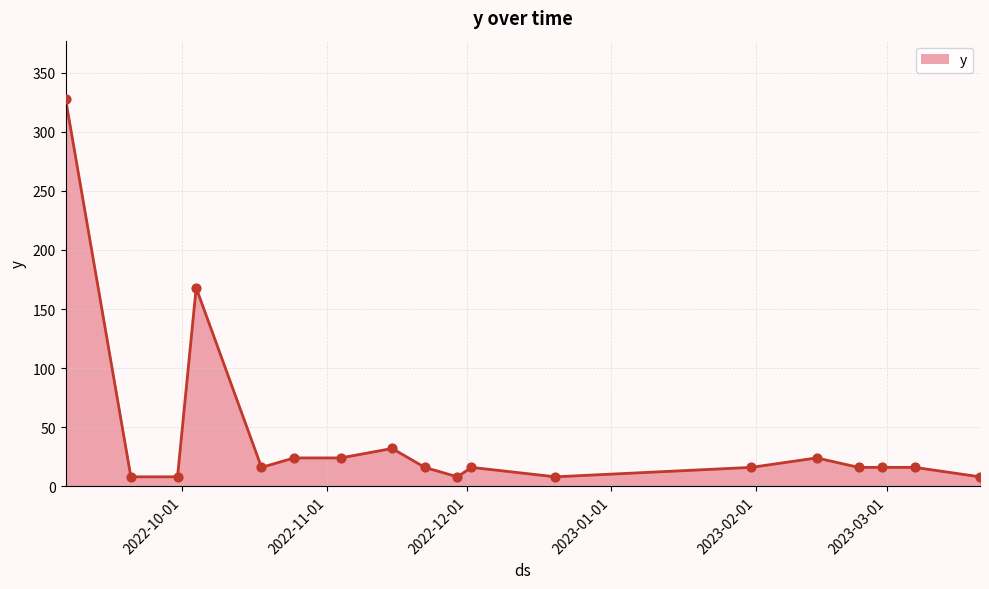

What is the difference between the maximum and minimum values?

320